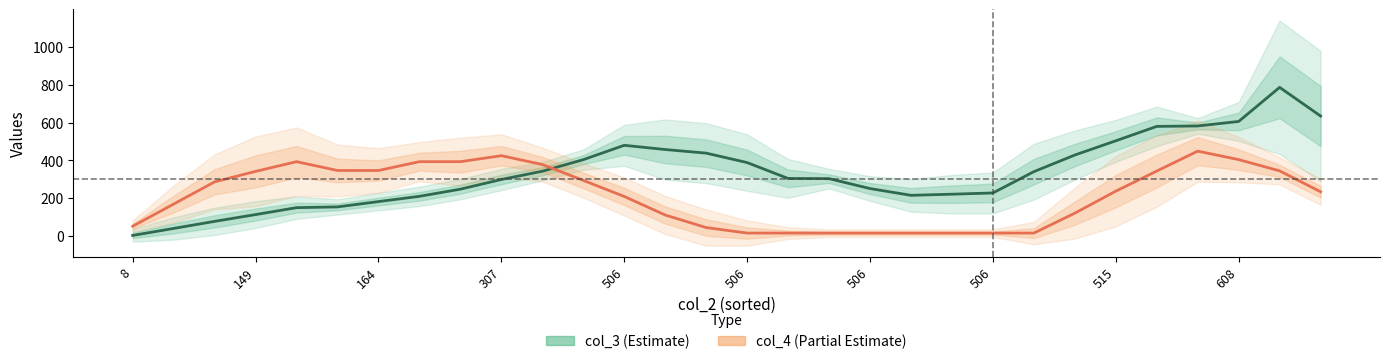

True or false: col_3 (Estimate) has a value of 327.6 at 515.

False